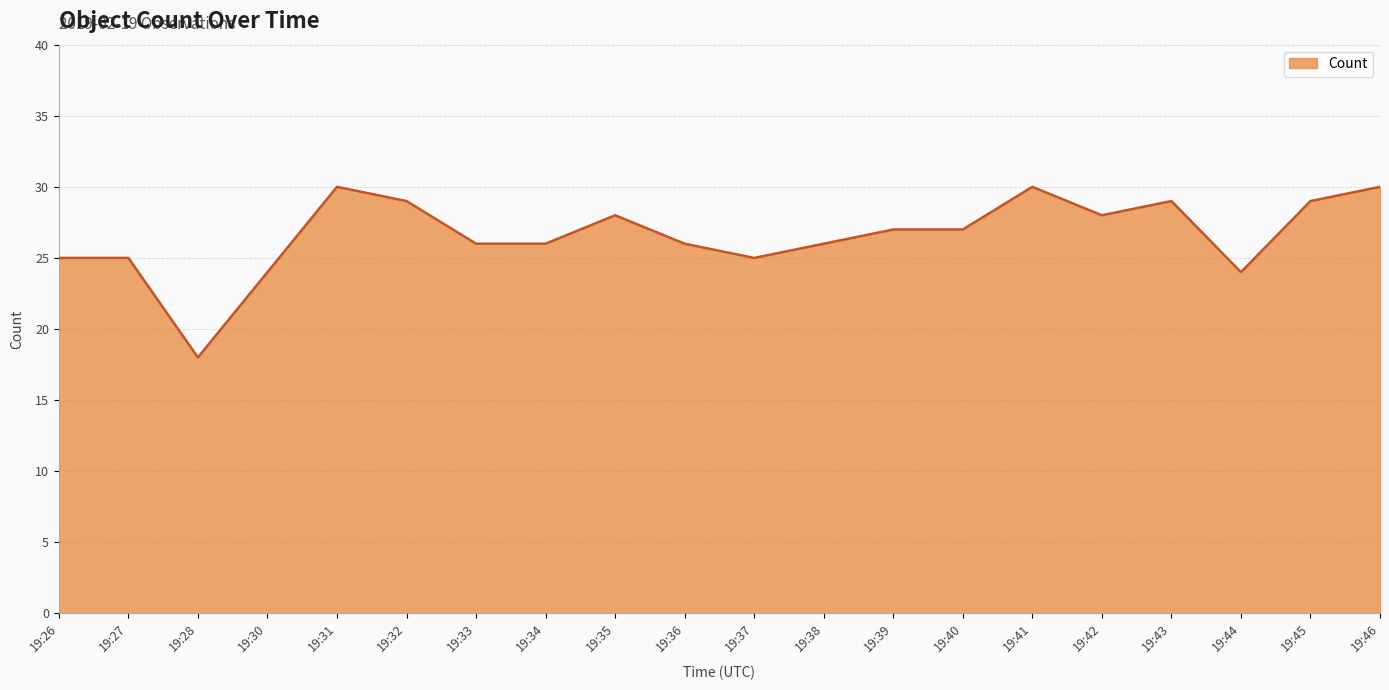

What is the greatest value displayed?

30